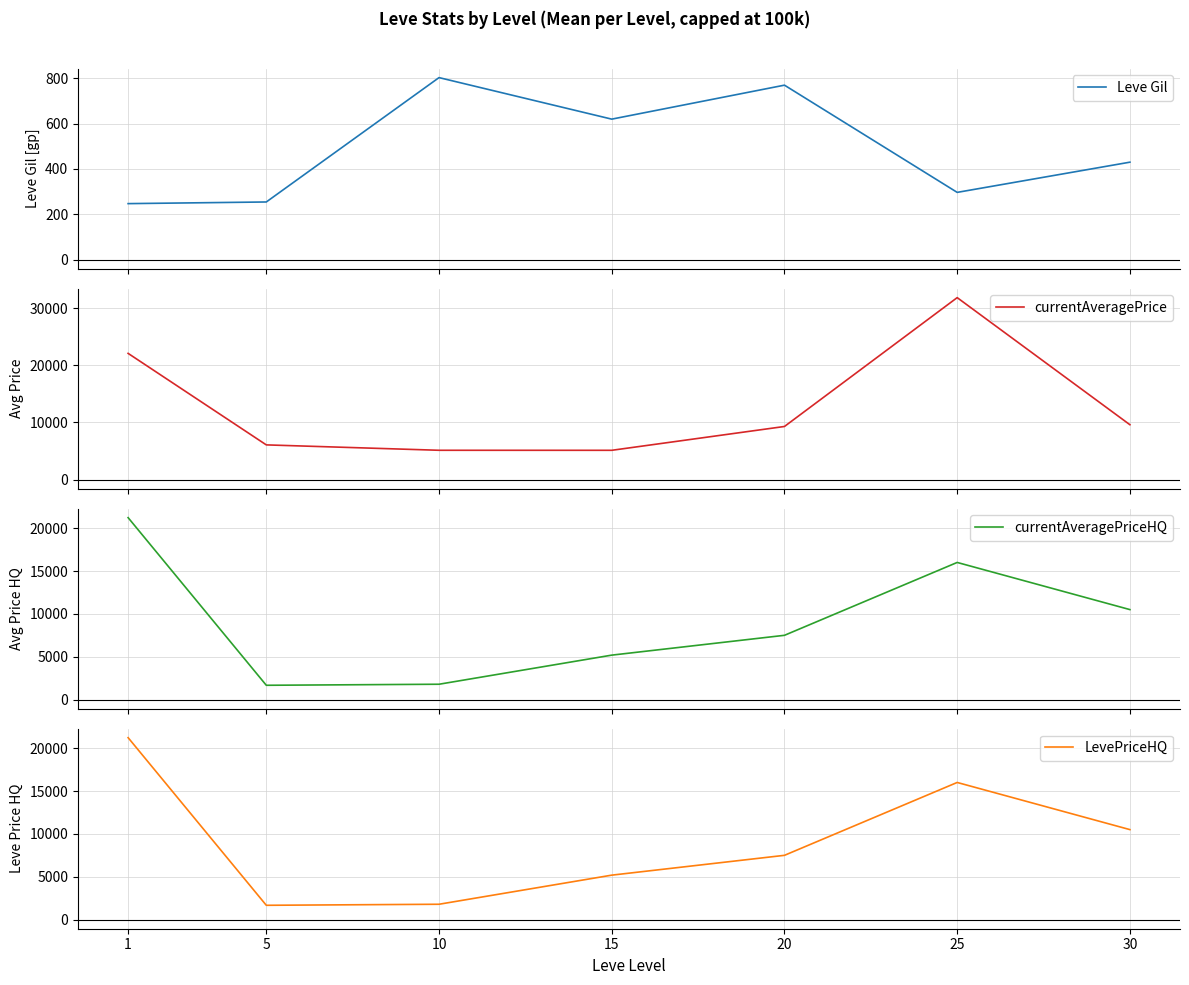

What is the total value across all series at 30?

31033.5